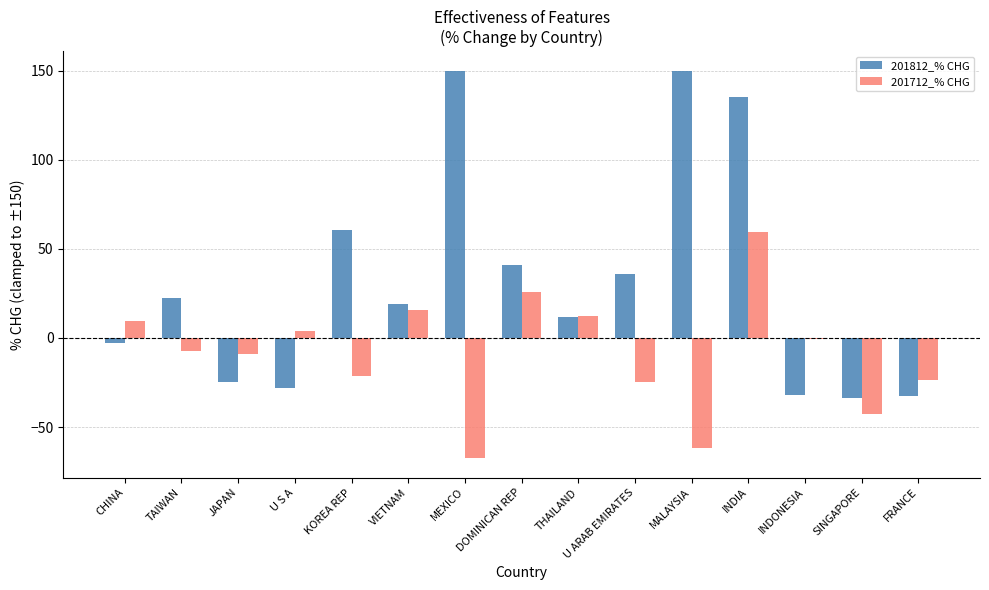

What is the average value of the 201812_% CHG series?

31.5